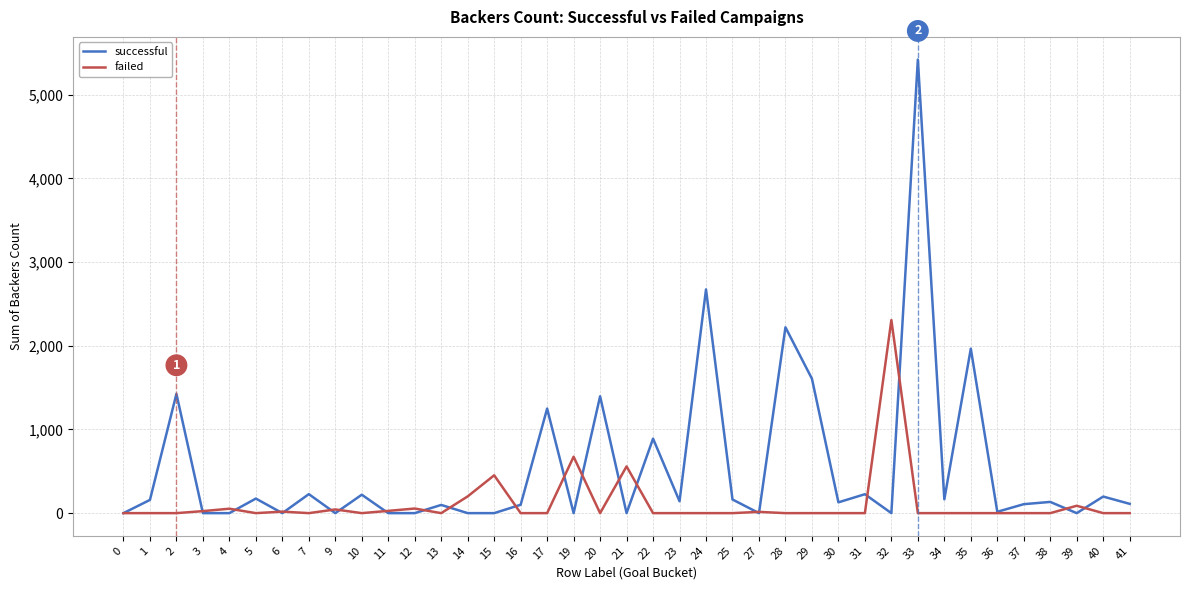

What is the greatest value displayed?

5419